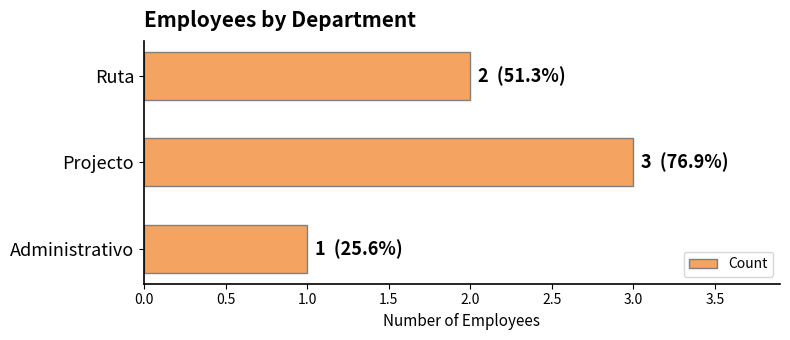

True or false: the data shows 1 at Administrativo.

True